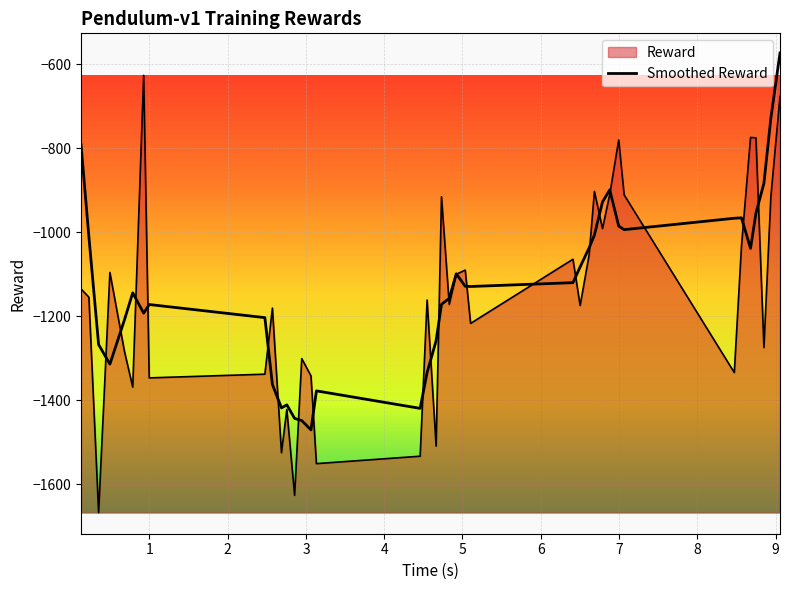

Does the chart have visible grid lines?

Yes